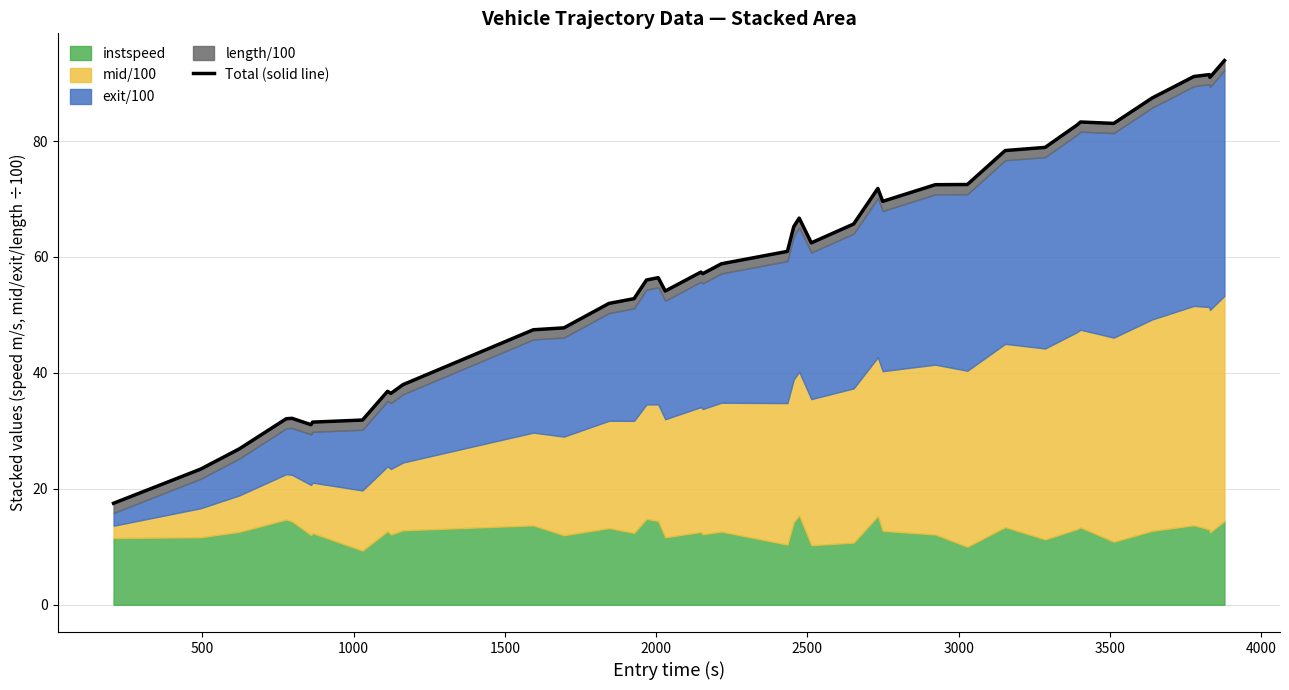

What is the value of the 32nd point from the left?

78.9